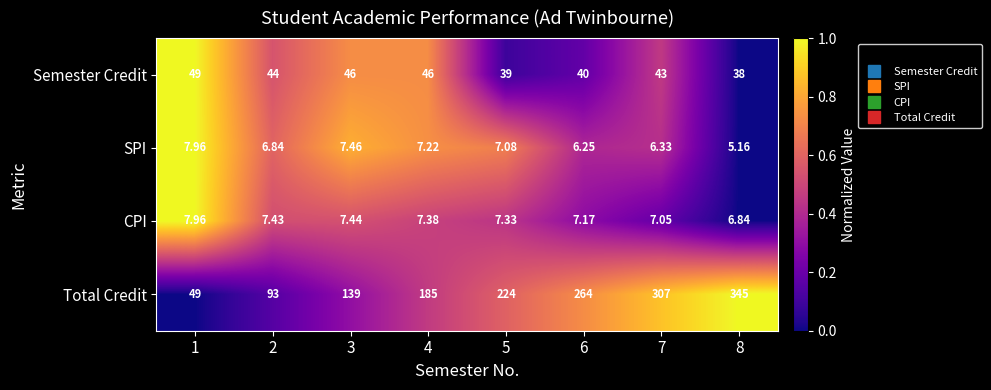

At 3, list the series in order from largest to smallest.

Total Credit, Semester Credit, SPI, CPI